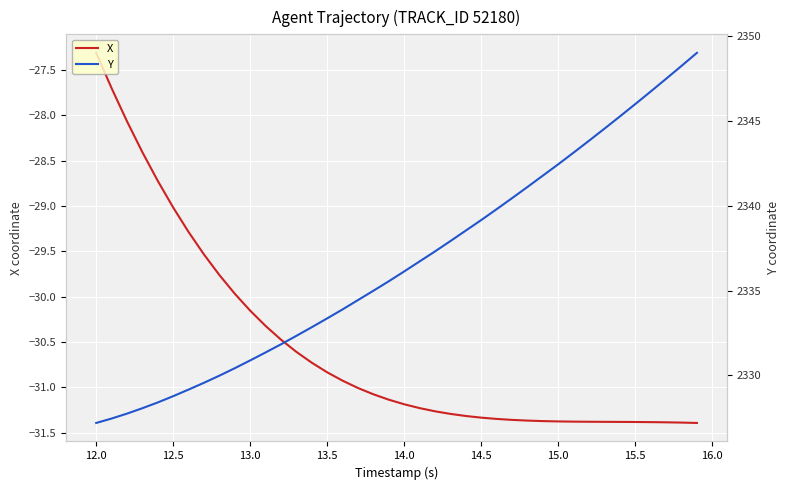

Reading left to right, transcribe all the data shown in this chart.

X: -27.3	-27.7	-28.1	-28.4	-28.7	-29.0	-29.3	-29.5	-29.8	-30.0	-30.2	-30.3	-30.5	-30.6	-30.7	-30.8	-30.9	-31.0	-31.1	-31.1	-31.2	-31.2	-31.3	-31.3	-31.3	-31.3	-31.3	-31.4	-31.4	-31.4	-31.4	-31.4	-31.4	-31.4	-31.4	-31.4	-31.4	-31.4	-31.4	-31.4
Y: 2327.2	2327.4	2327.7	2328.1	2328.4	2328.8	2329.2	2329.6	2330.0	2330.4	2330.9	2331.3	2331.8	2332.3	2332.8	2333.4	2333.9	2334.4	2335.0	2335.6	2336.1	2336.7	2337.3	2337.9	2338.5	2339.2	2339.8	2340.4	2341.1	2341.8	2342.4	2343.1	2343.8	2344.6	2345.3	2346.0	2346.7	2347.5	2348.2	2349.0